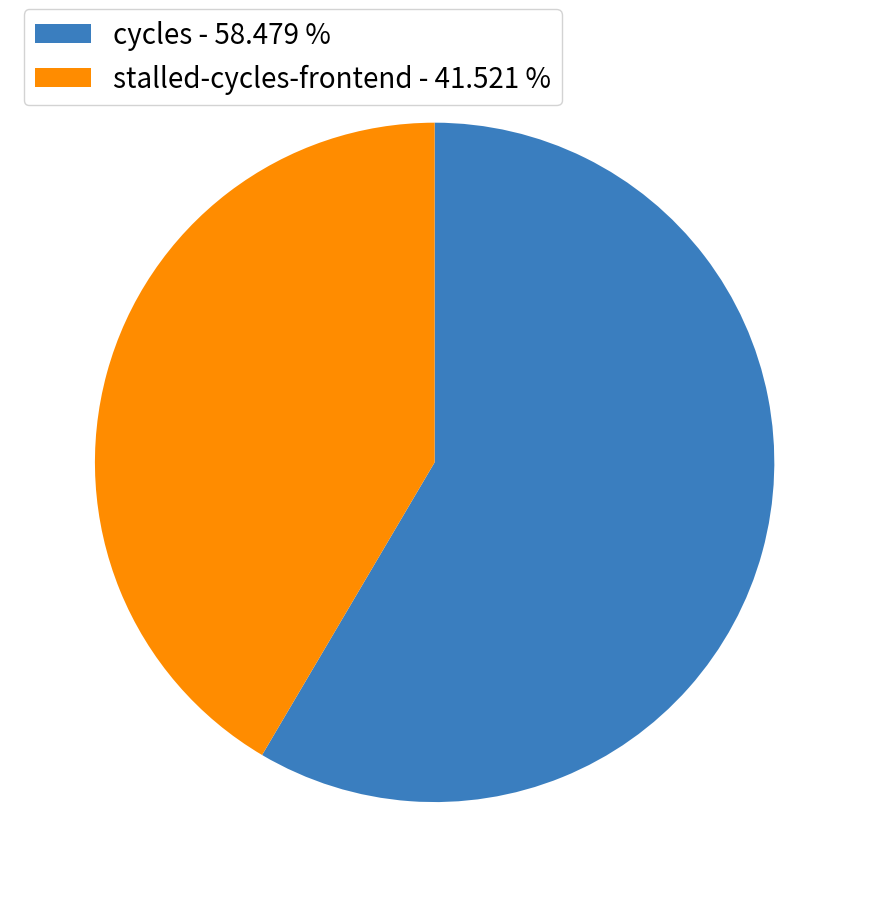

Is stalled-cycles-frontend - 41.521 % the majority of the pie?

No